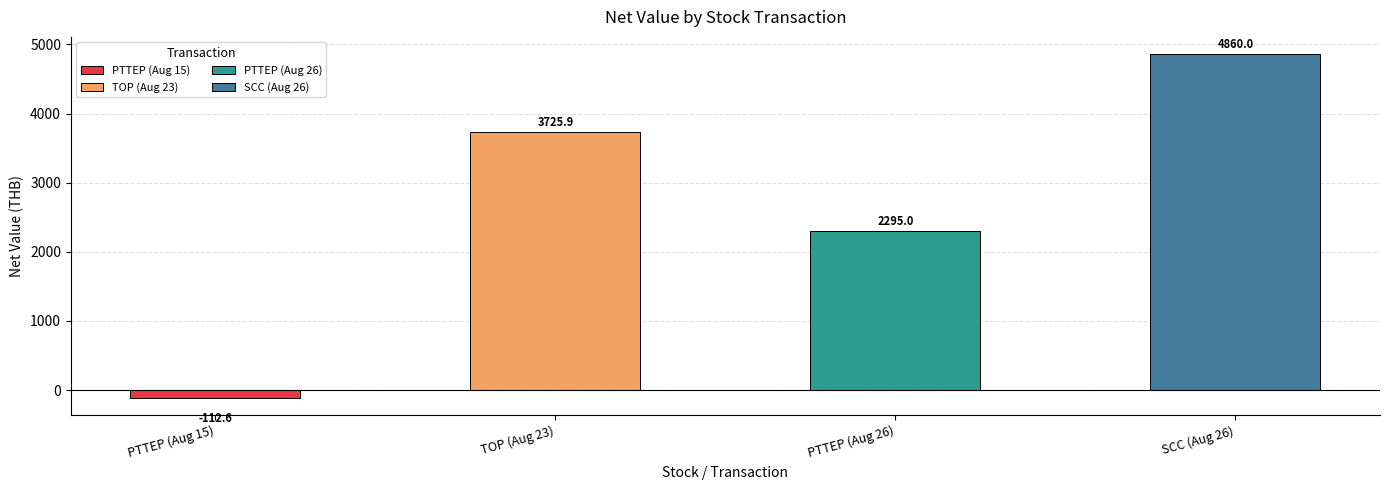

Rank the categories by value from lowest to highest.

PTTEP (Aug 15), PTTEP (Aug 26), TOP (Aug 23), SCC (Aug 26)